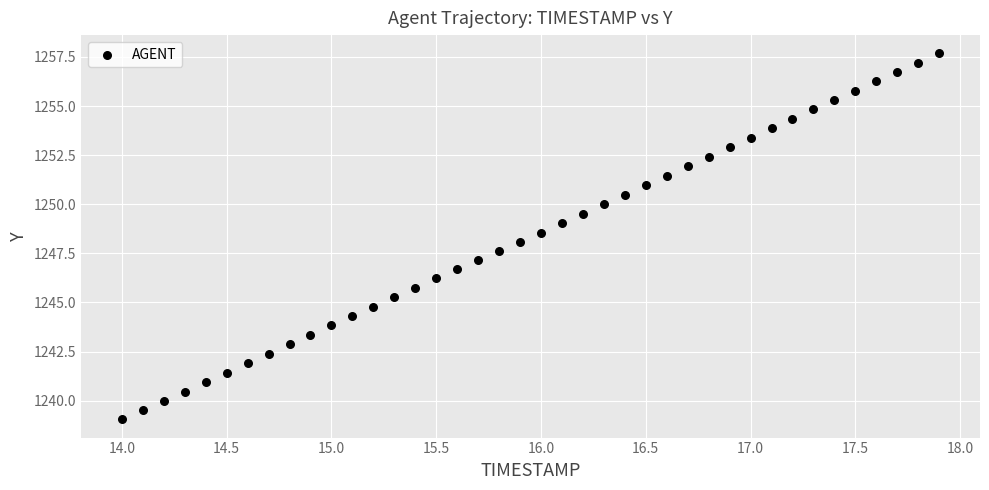

What is the range of Y values (max minus min)?

18.6